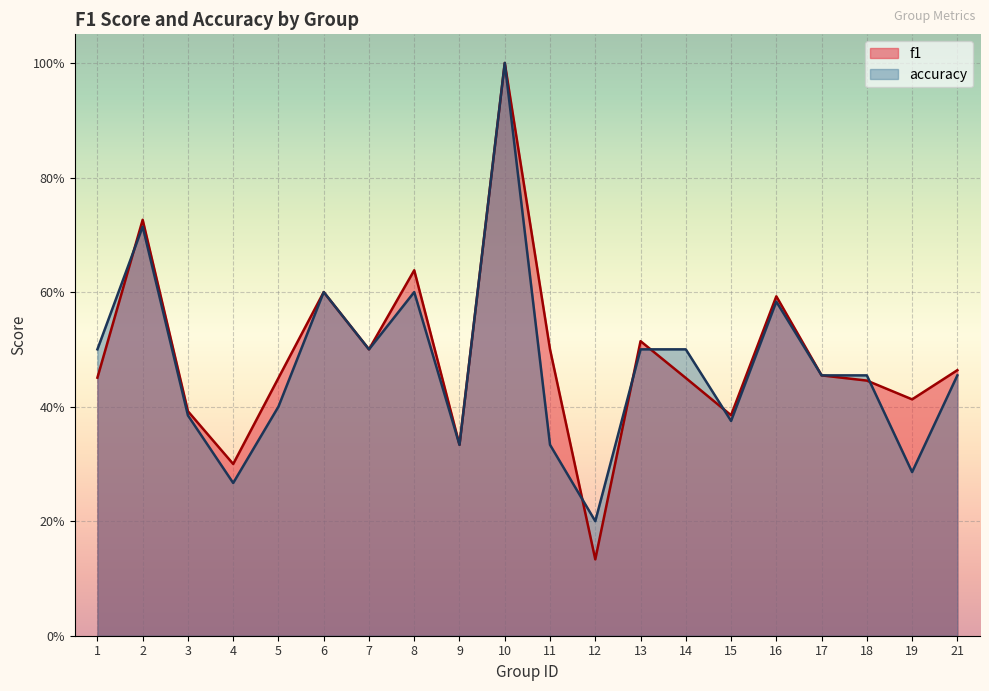

Which series ends up on top after the final intersection of accuracy and f1?

f1